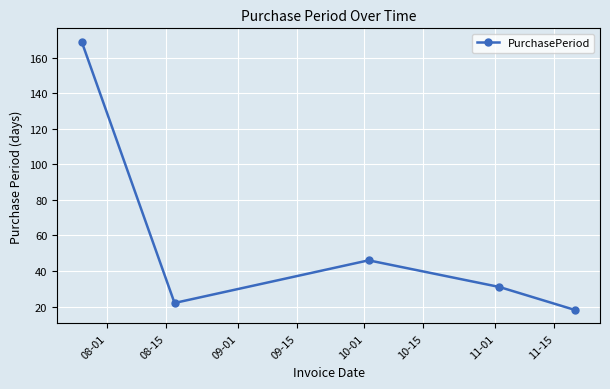

How many points are higher than both their immediate neighbors (excluding endpoints)?

1